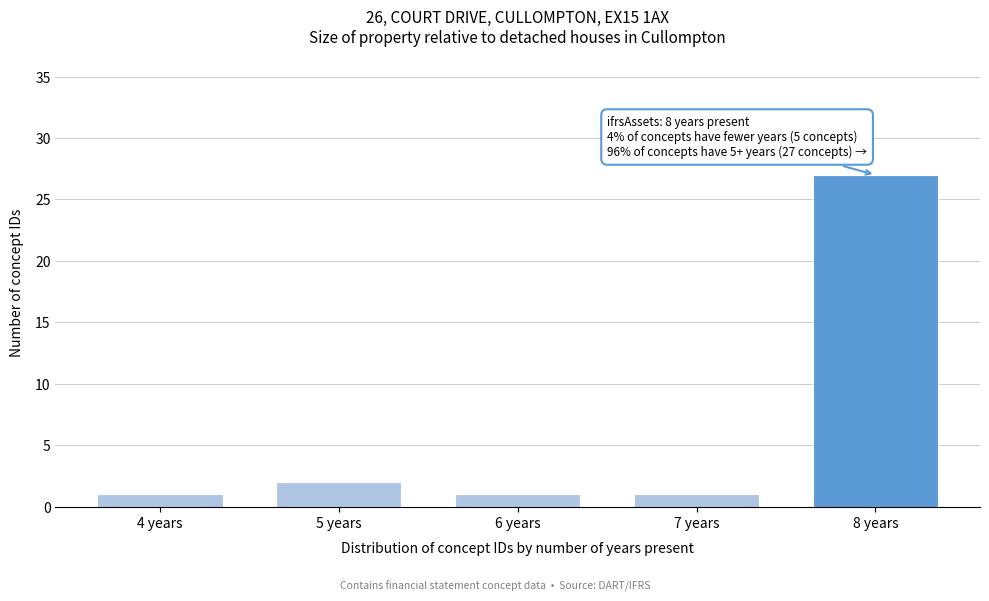

Reading left to right, transcribe all the data shown in this chart.

1	2	1	1	27